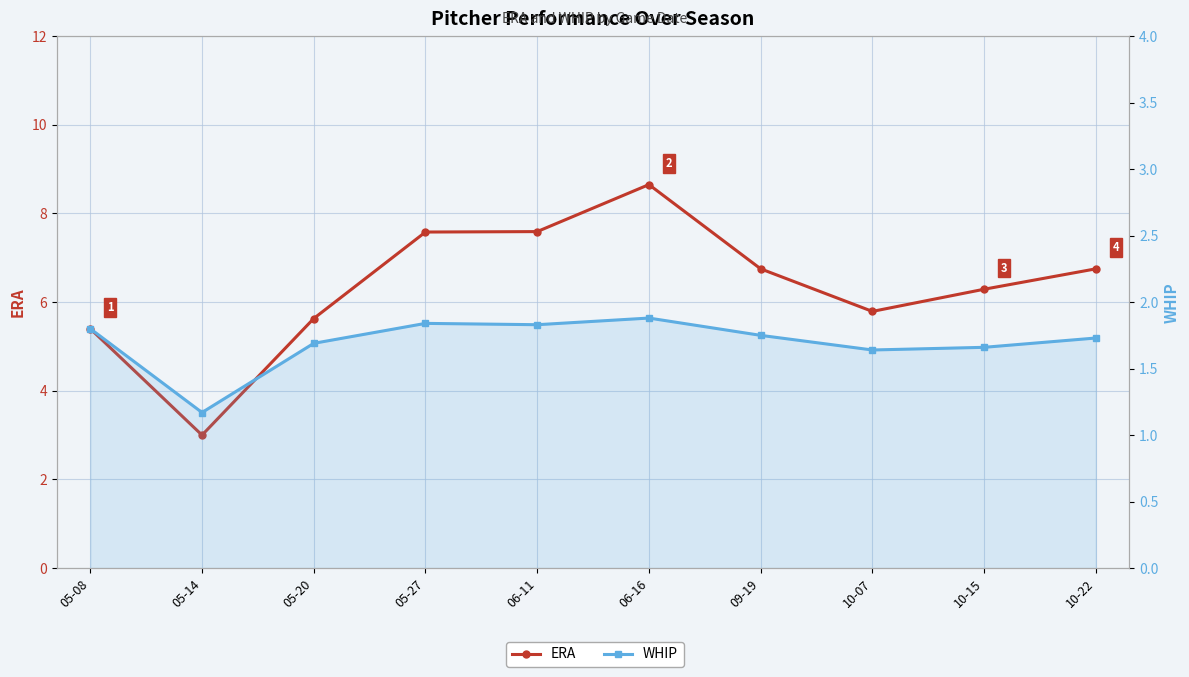

True or false: WHIP and ERA cross at least once.

False